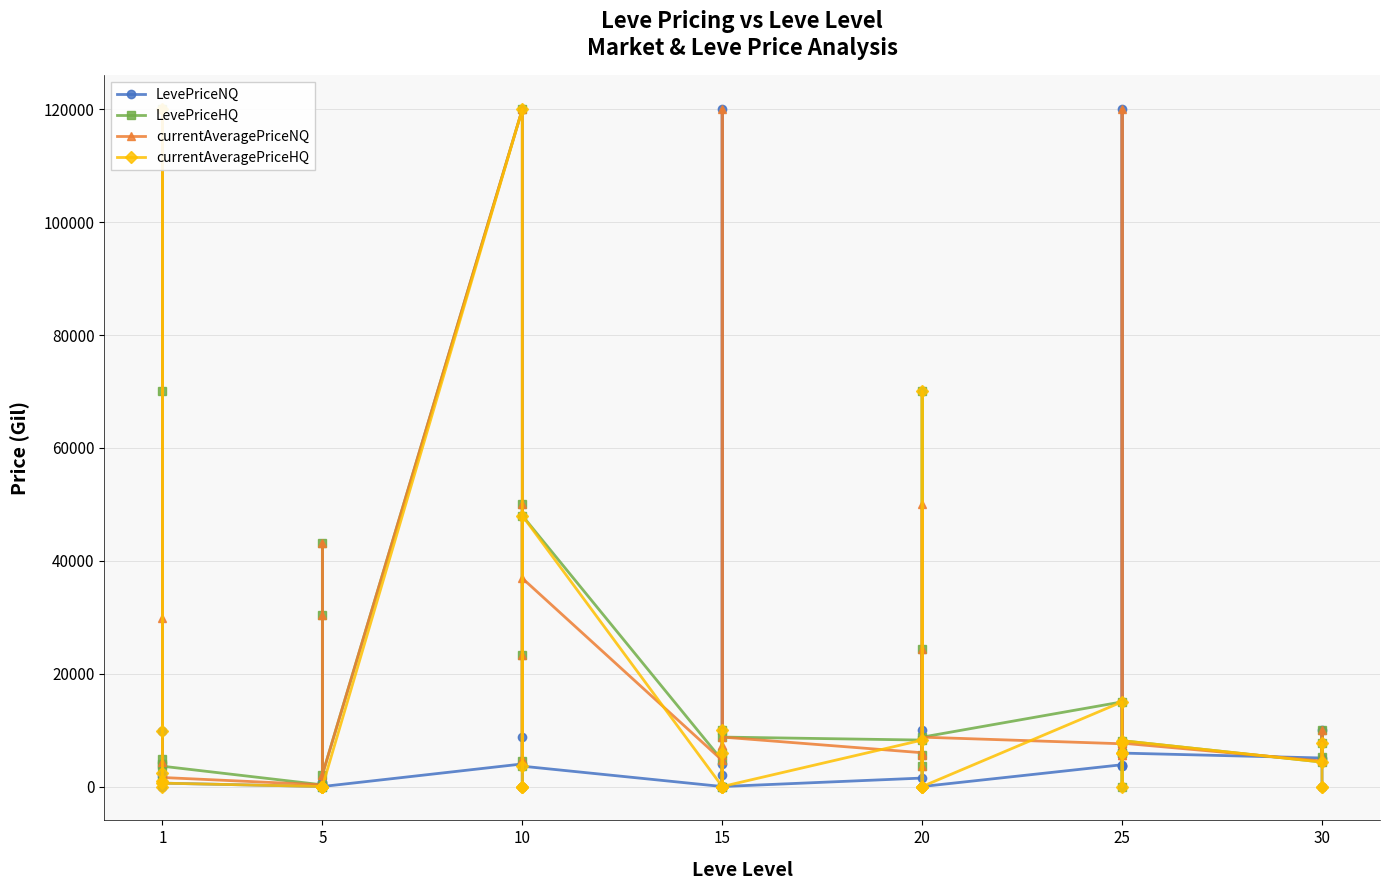

Rank the series at 5 from highest to lowest value.

LevePriceHQ, currentAveragePriceNQ, LevePriceNQ, currentAveragePriceHQ